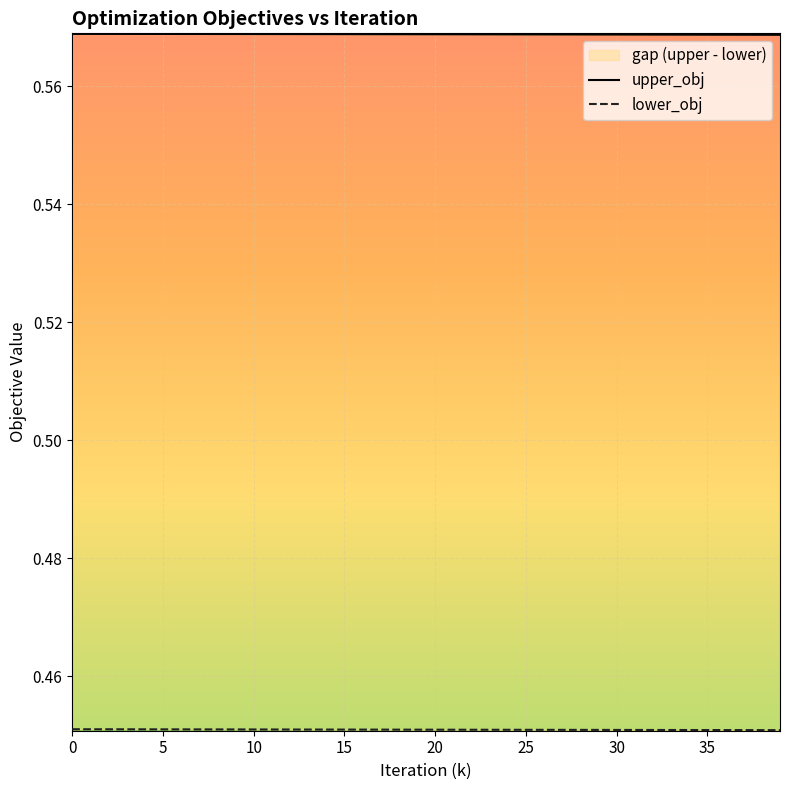

True or false: upper_obj has a value of 0.6 at 27.

True